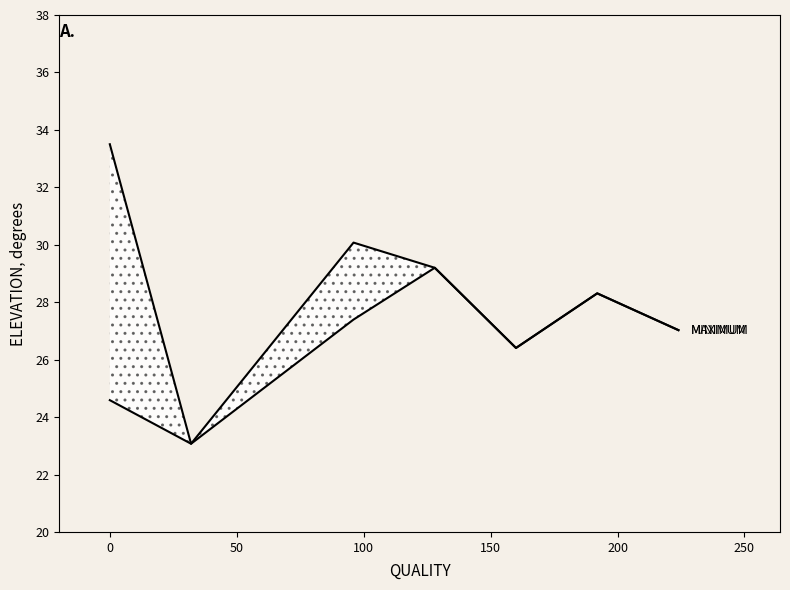

True or false: MINIMUM has more than 2 points higher than both neighbors.

False